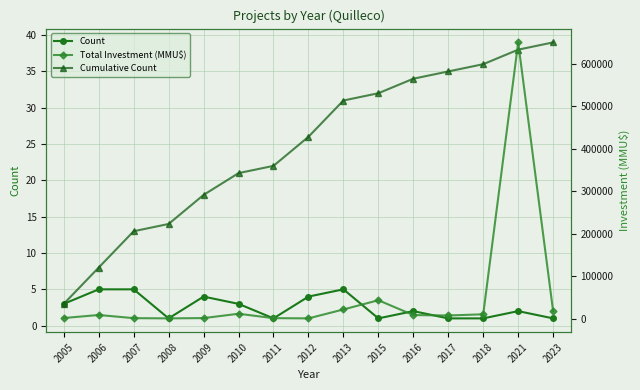

Which series has the largest total across all categories?

Total Investment (MMU$)